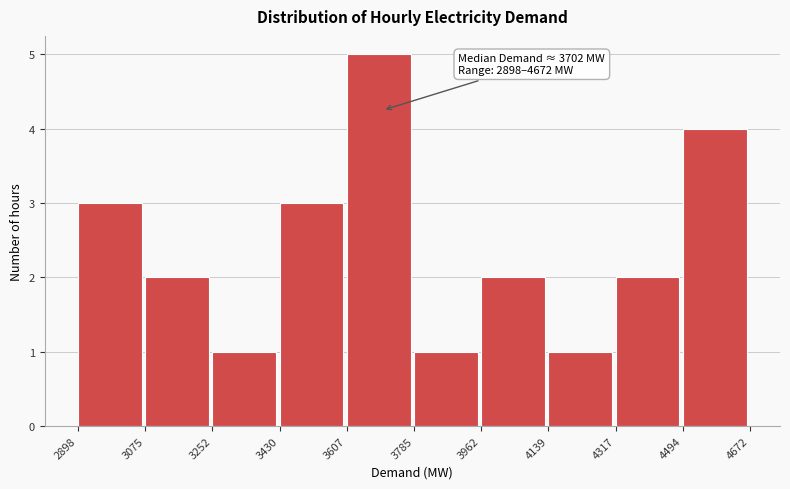

Which range on the x-axis has the tallest bar?

3607 to 3785